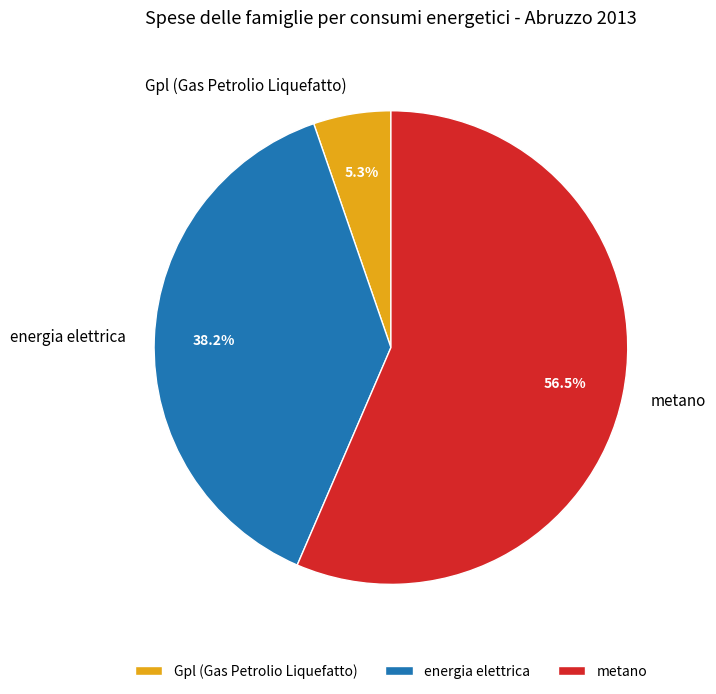

To the nearest percent, what is the combined percentage of Gpl (Gas Petrolio Liquefatto) and energia elettrica?

44%